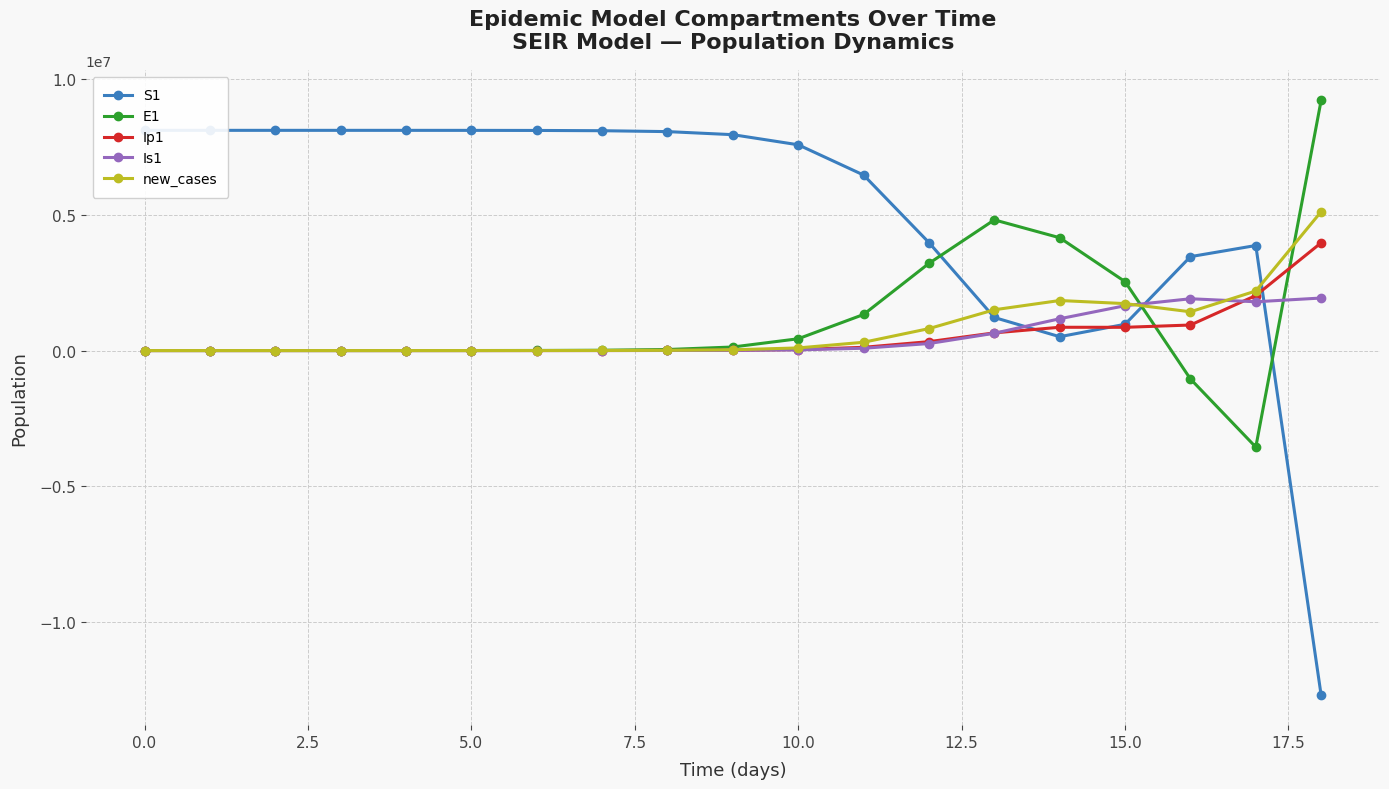

Is it true that Is1 equals 1935426.9 at 18?

True